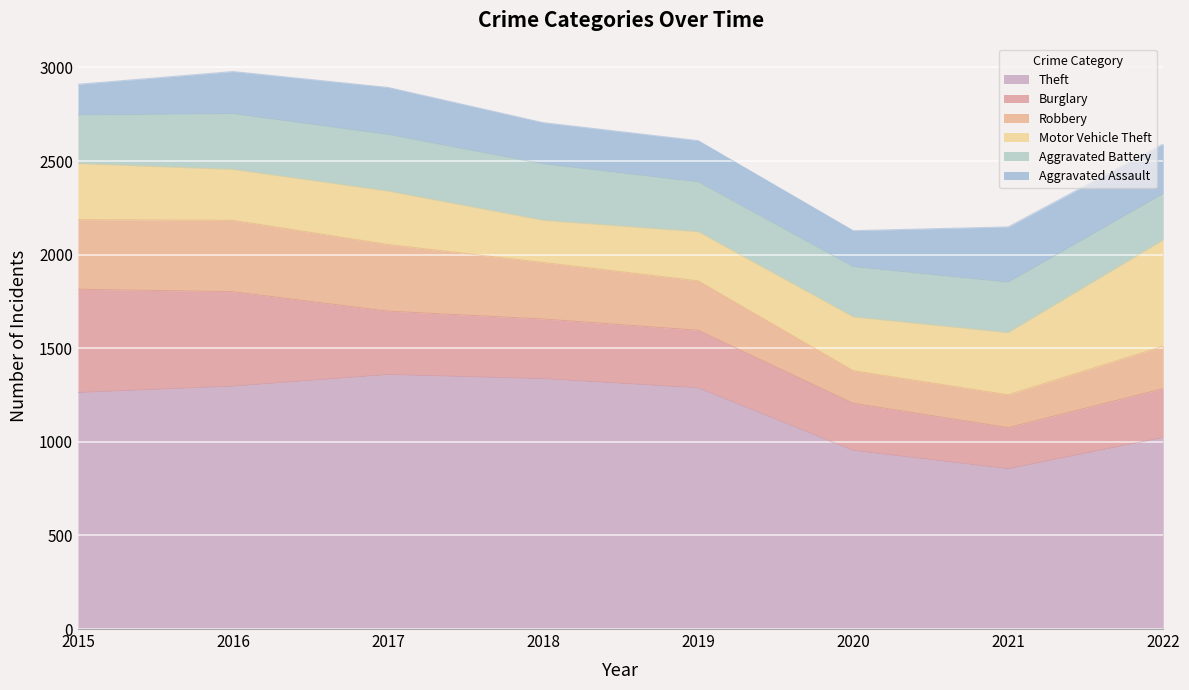

How many interior local valleys does the Motor Vehicle Theft series have?

2